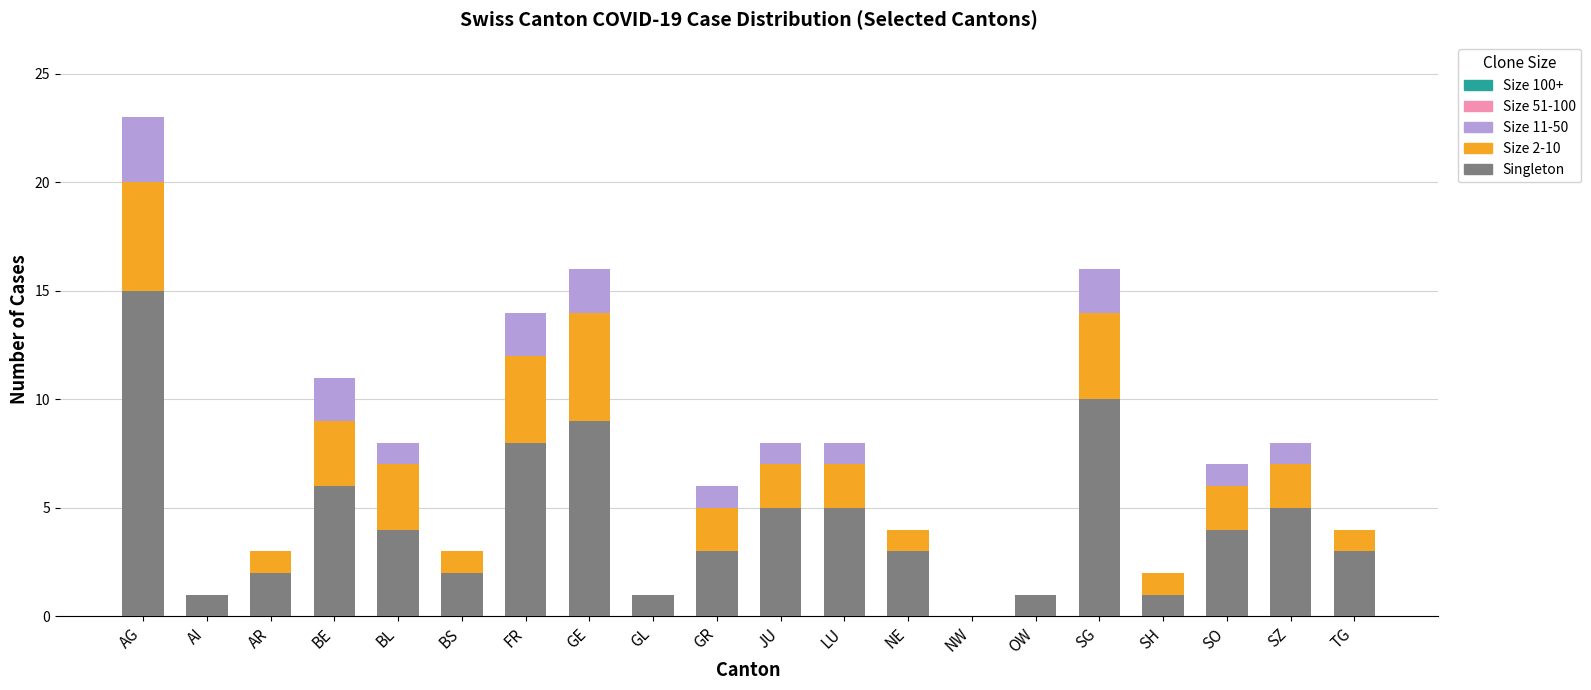

At which category is the sum across all series the highest?

AG